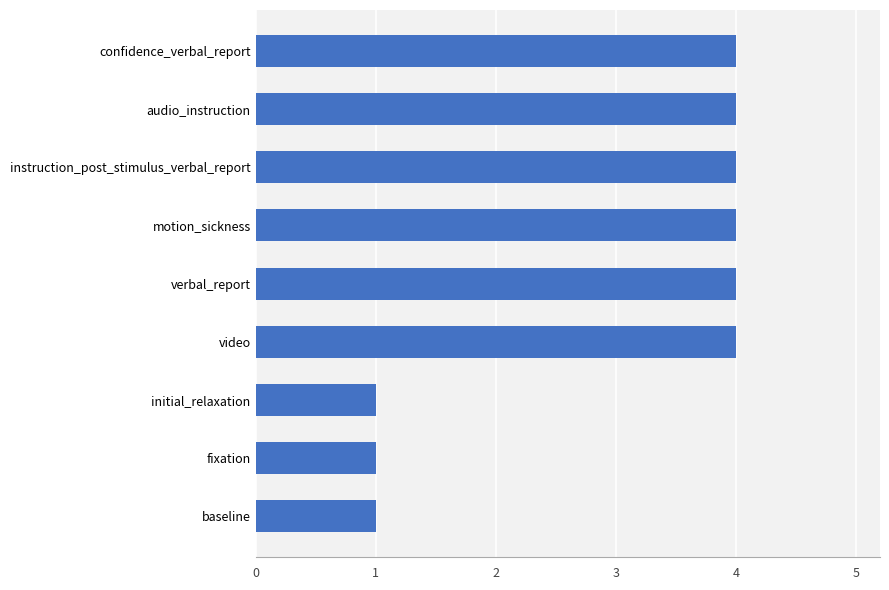

What is the difference between the maximum and minimum values?

3